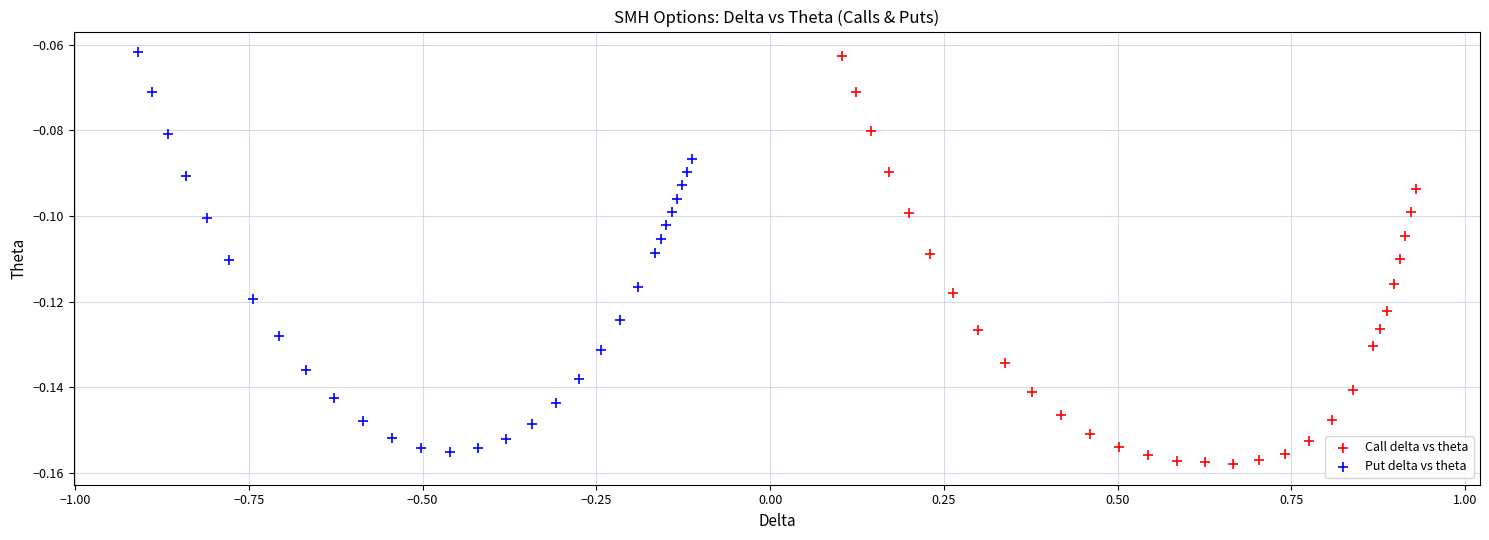

Which series has the largest Y range (max minus min)?

Call delta vs theta